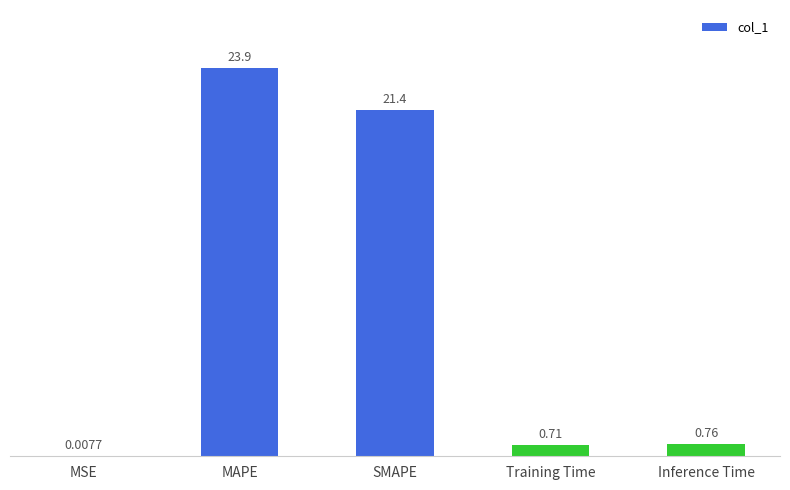

What is the sum of all values?

46.8